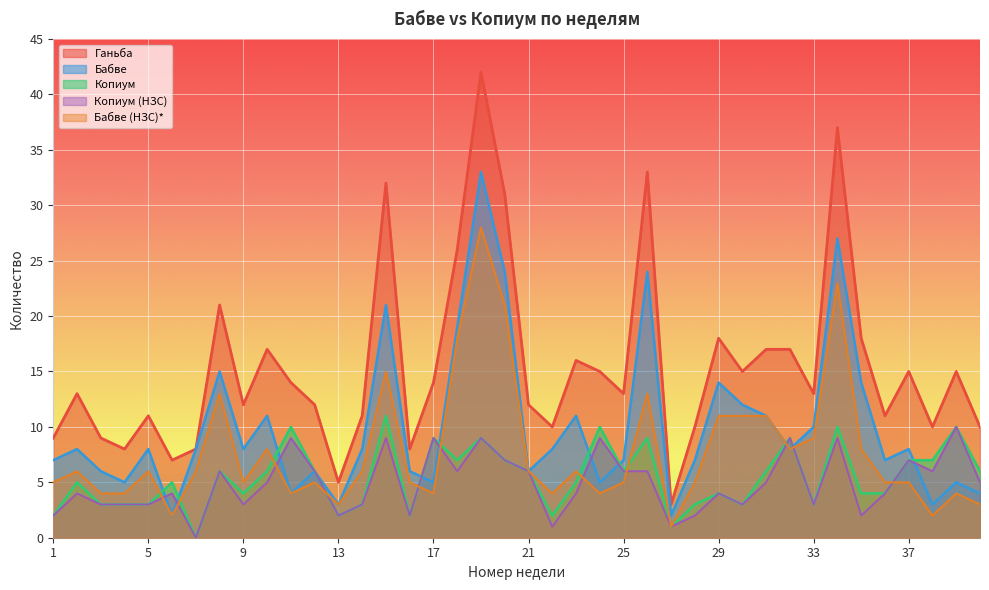

Where does the Бабве (НЗС)* series first go above 6?

8